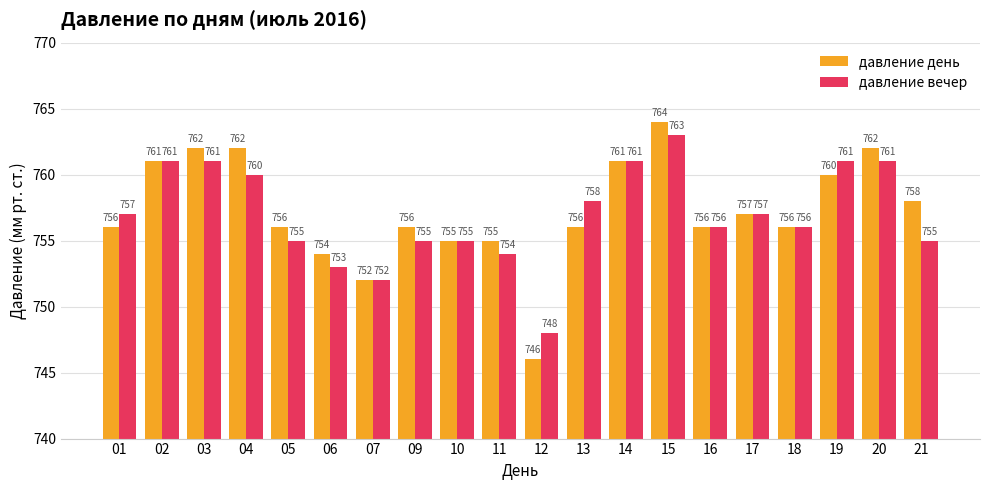

True or false: давление вечер has a value of 761 at 02.

True